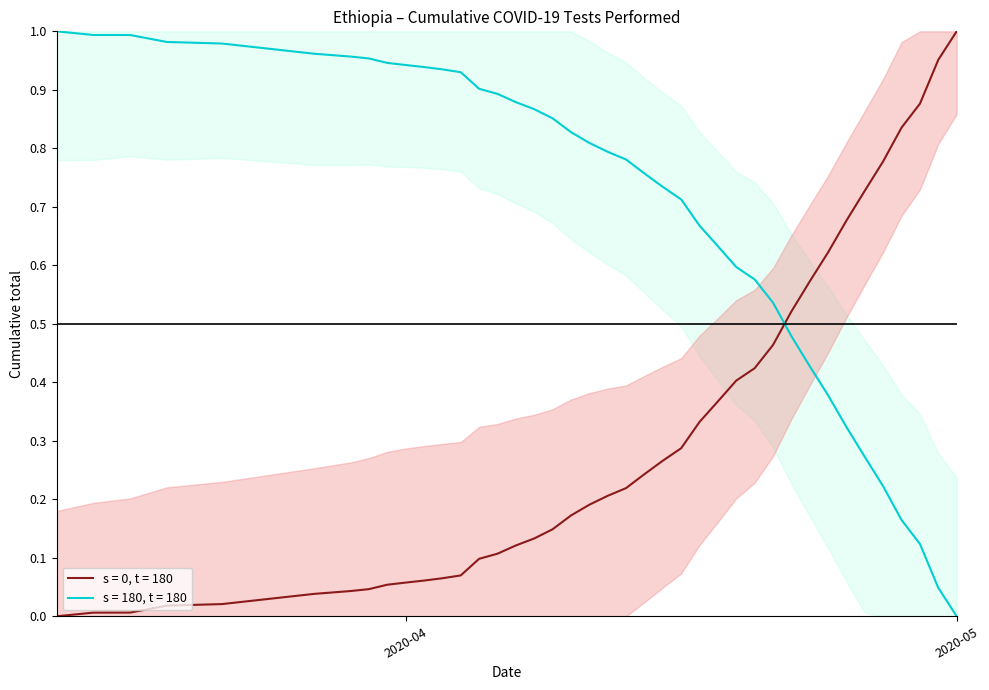

Is this an area chart (filled region under the line)?

No